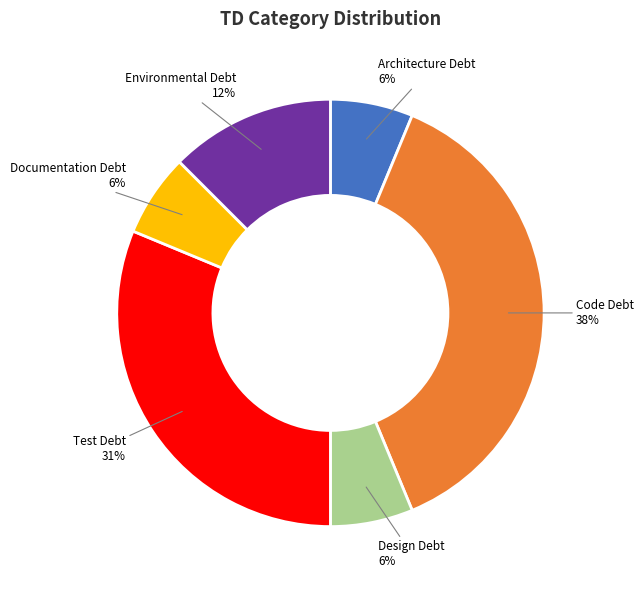

To the nearest percent, what is the average slice percentage?

17%